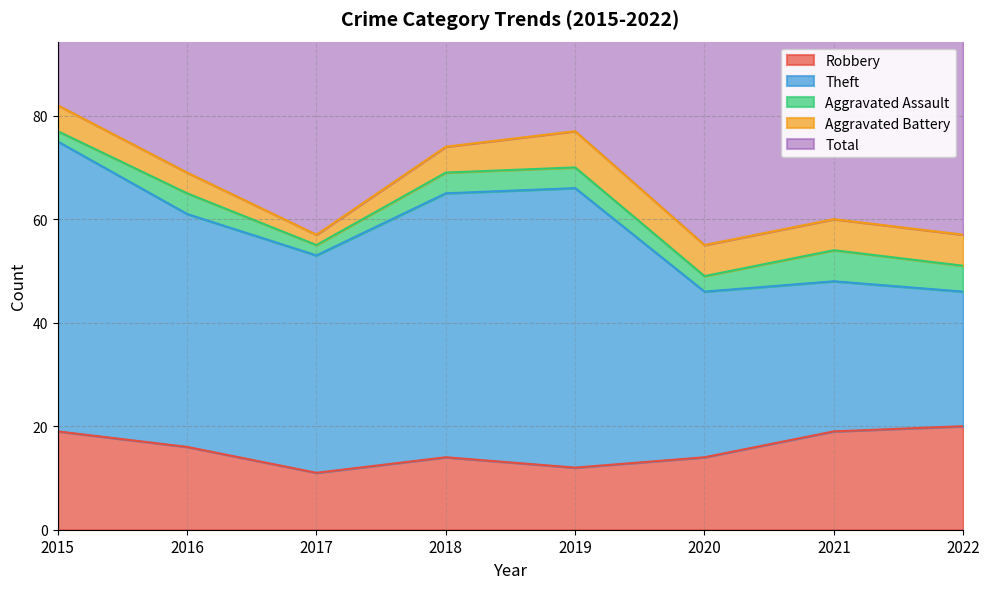

Rank the series at 2016 from lowest to highest value.

Aggravated Assault, Aggravated Battery, Robbery, Theft, Total